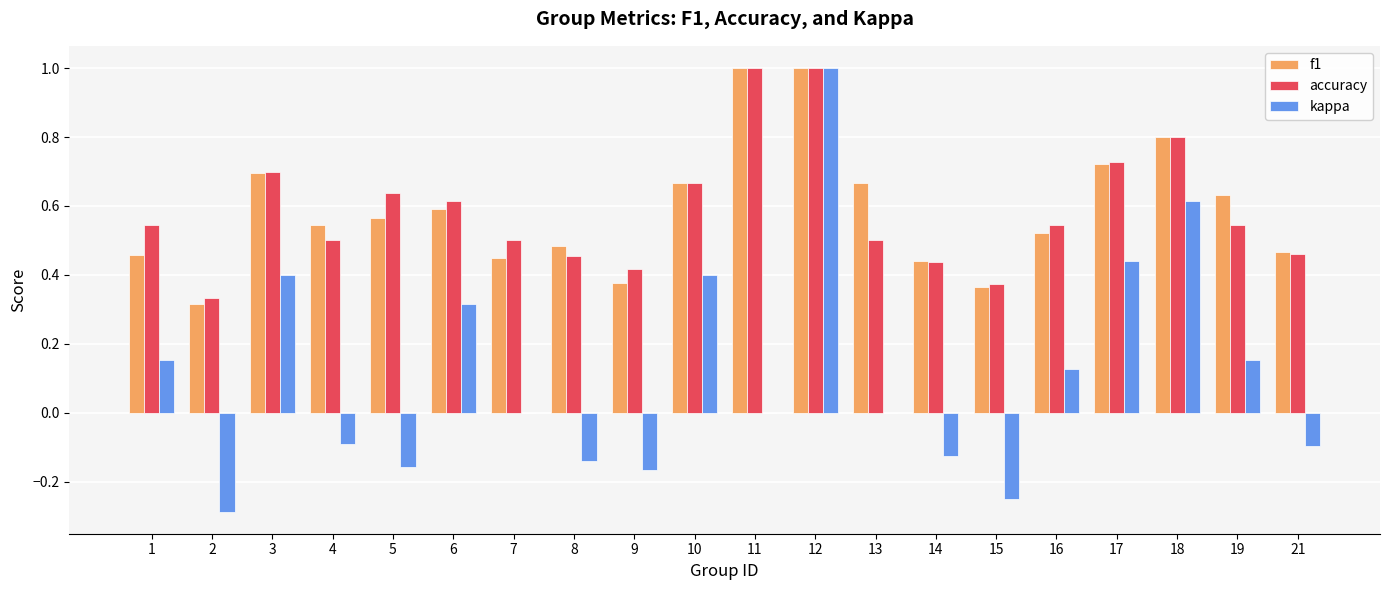

How many f1 values are between 0 and 1?

20